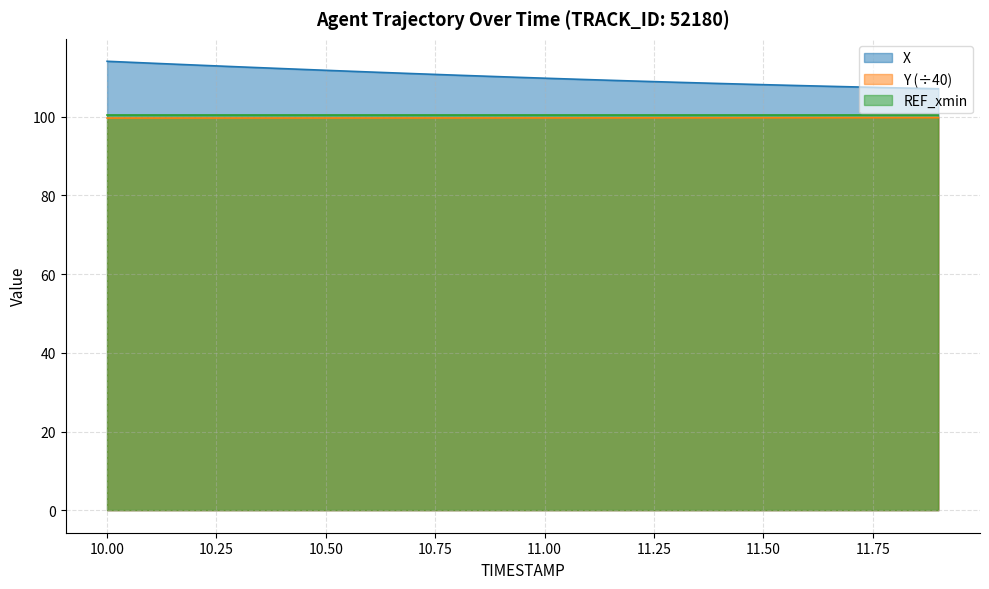

Does the chart display data point markers on the line(s)?

No